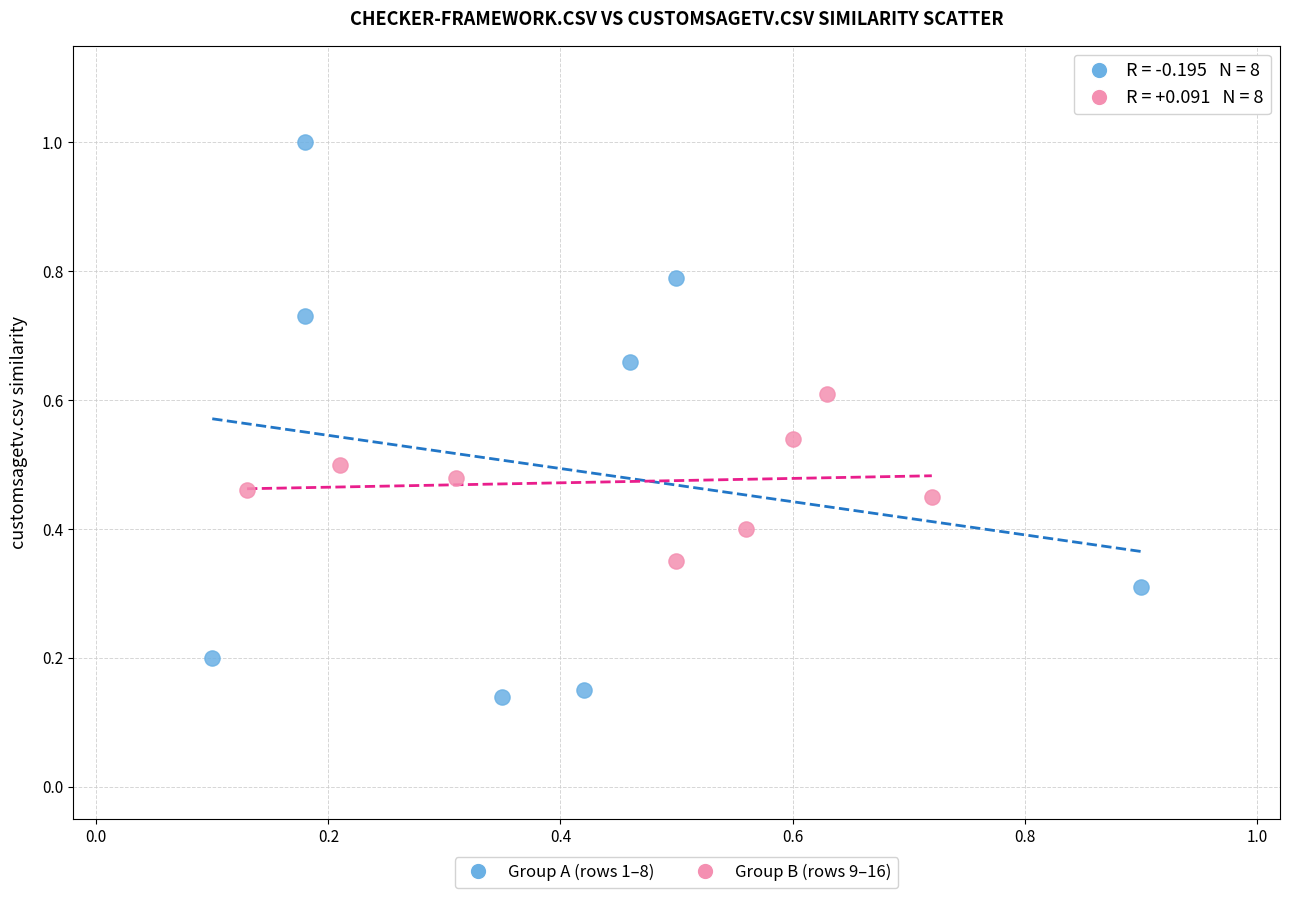

Which series contains the lowest Y value?

Group A (rows 1–8)